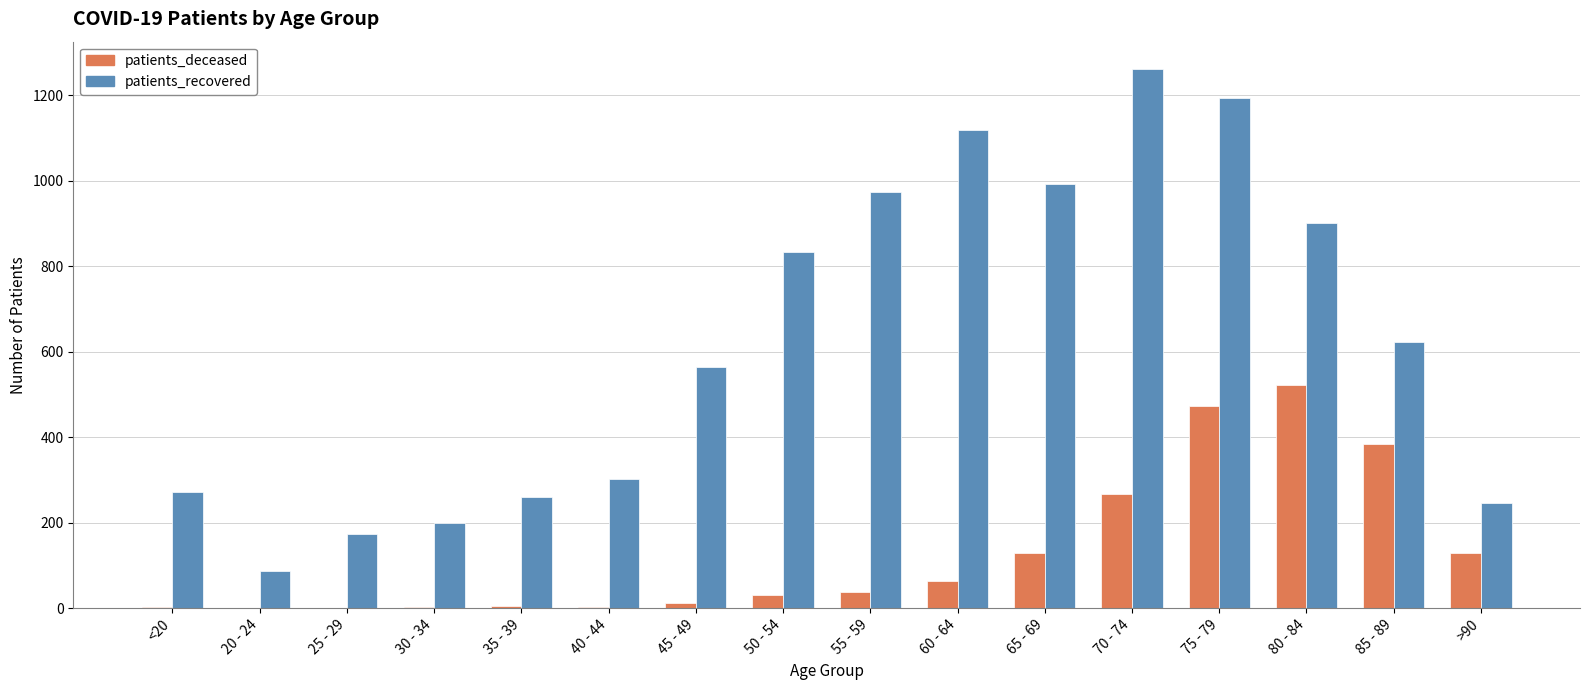

Is the value of patients_recovered at 65 - 69 greater than the value of patients_deceased at 70 - 74?

Yes